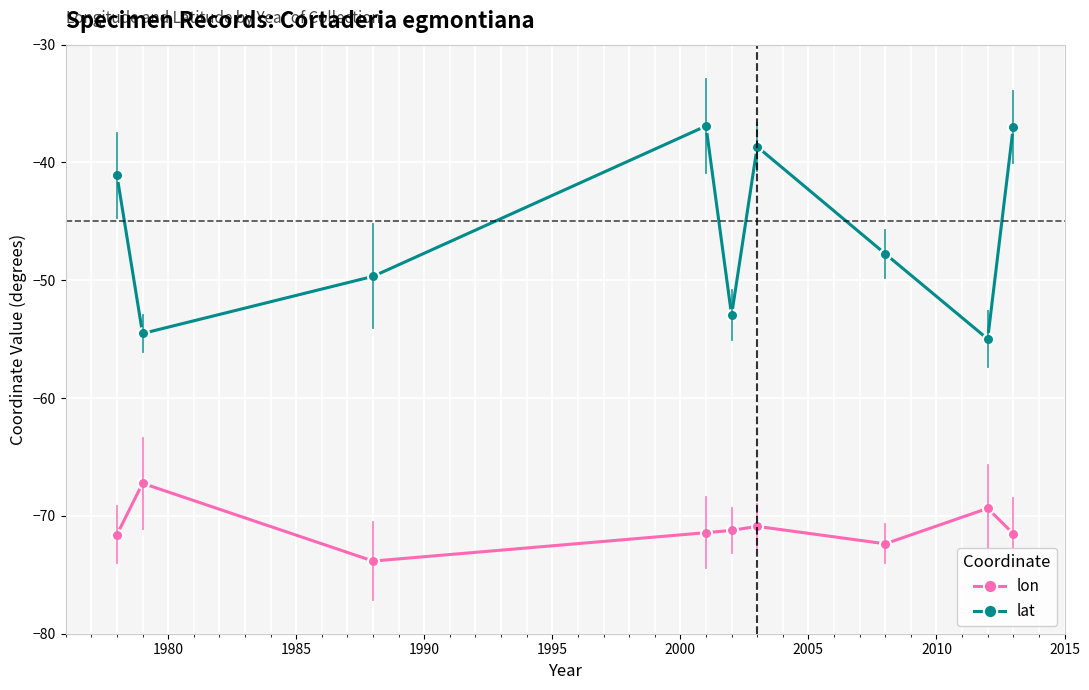

Which series has the widest spread of values?

lat